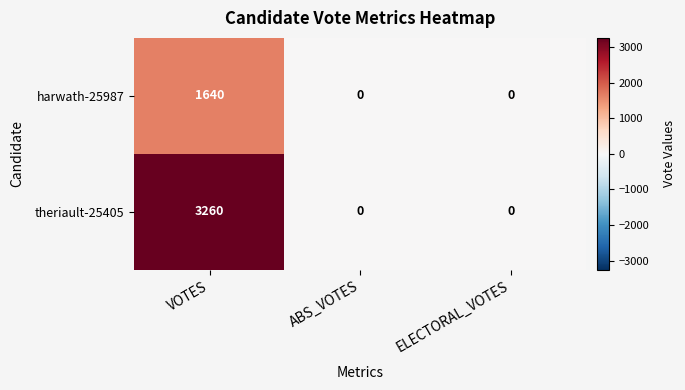

Which series has the widest spread of values?

theriault-25405